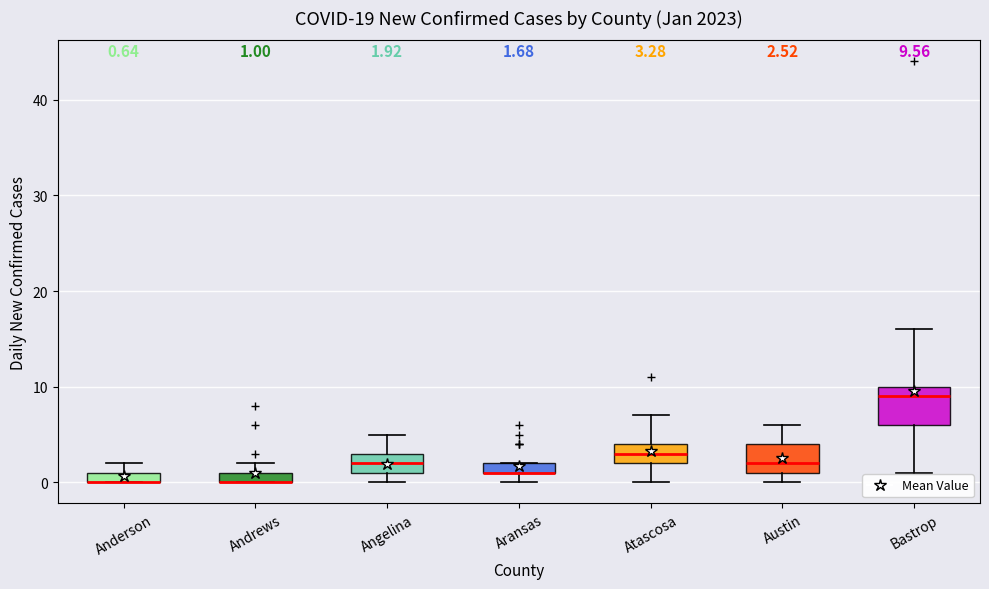

Which box is the tallest, from its lower edge to its upper edge?

Bastrop